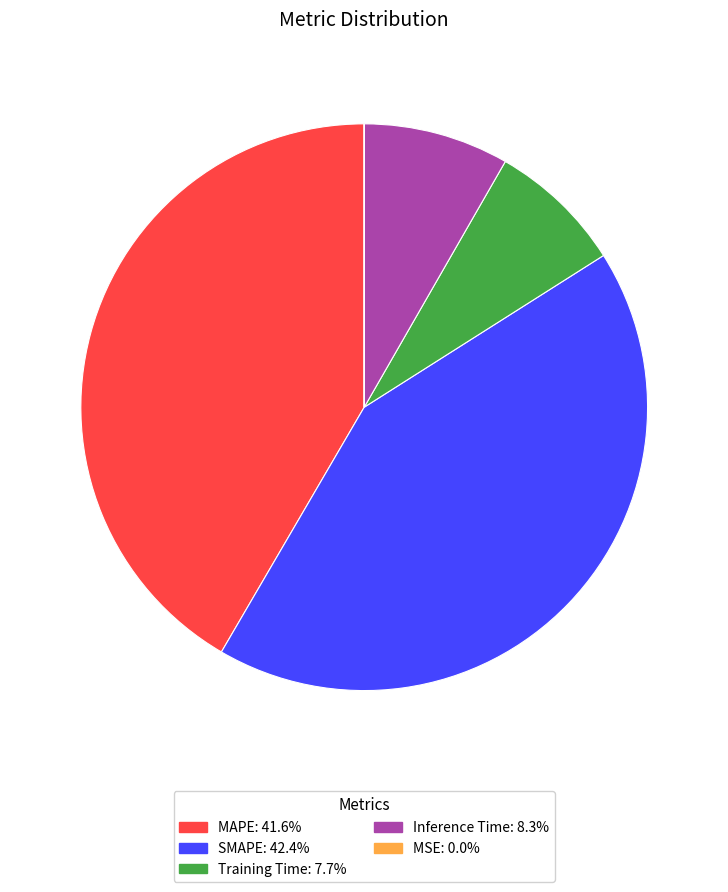

Is the sum of MAPE and SMAPE greater than half?

Yes